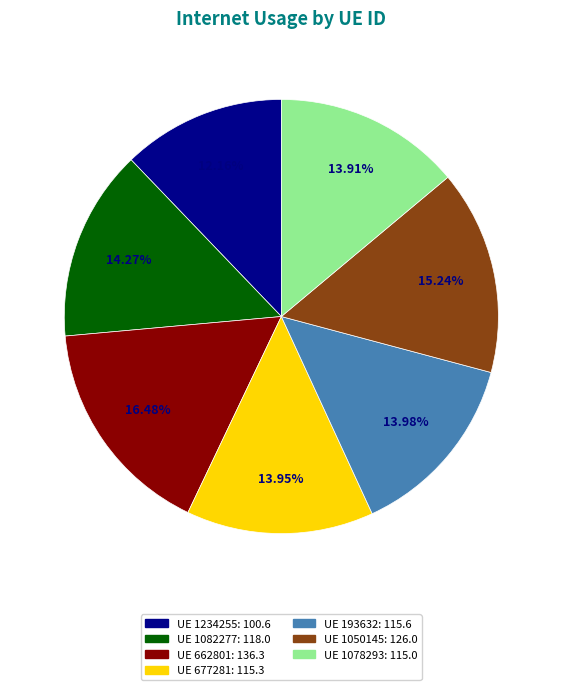

Is there a majority slice in this chart?

No